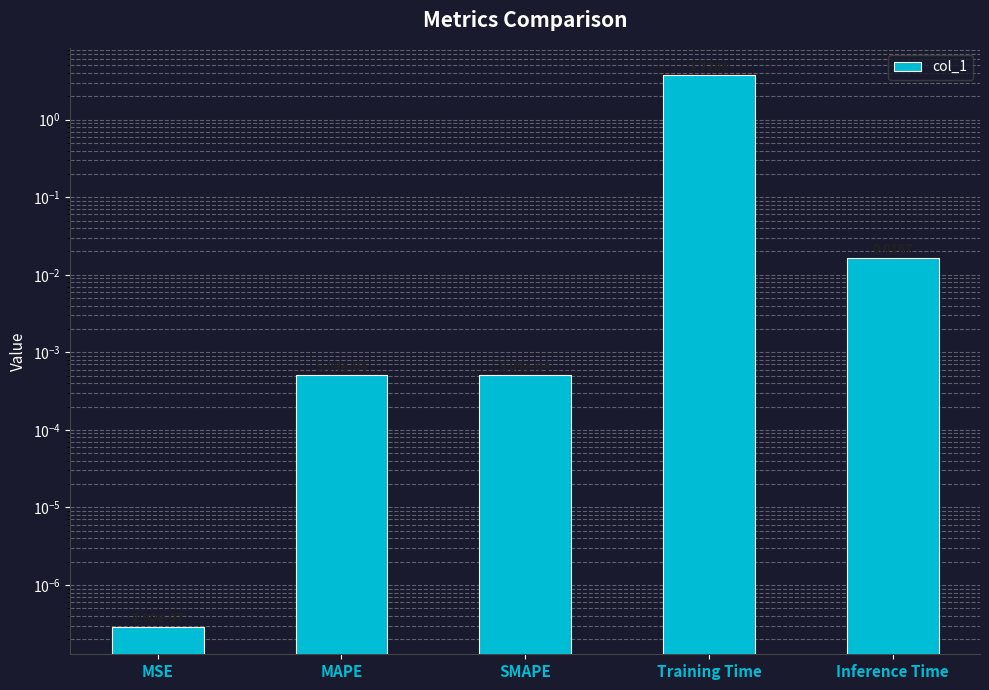

Where is the data nearest to the value 1?

Inference Time